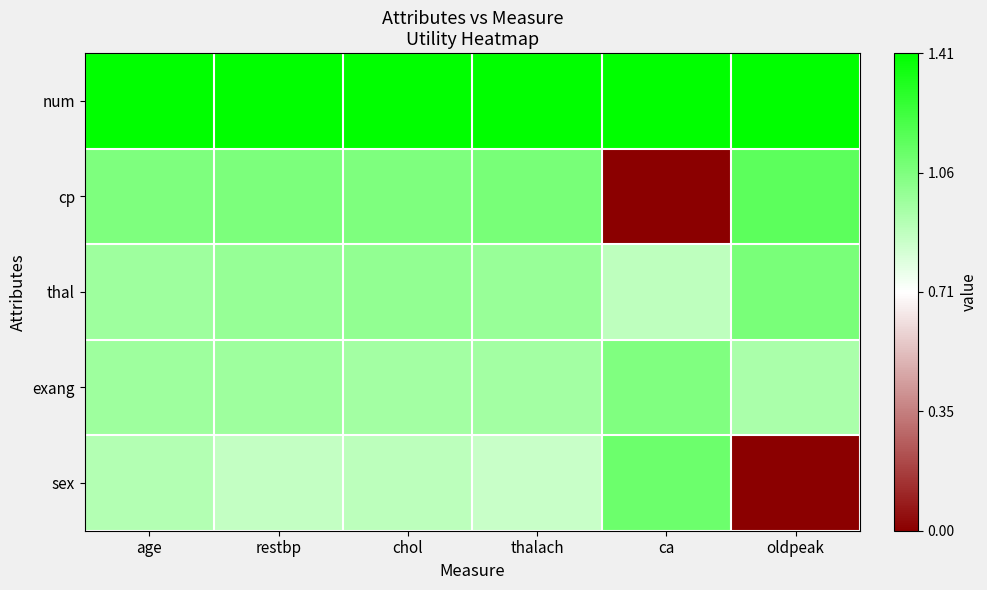

At which category does the chart reach its minimum across all series?

ca